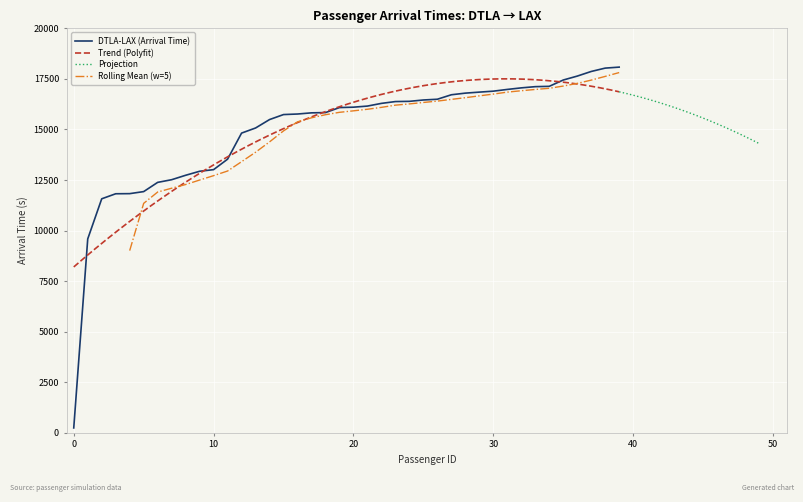

What is the sum of the values at 24 and 6?

28773